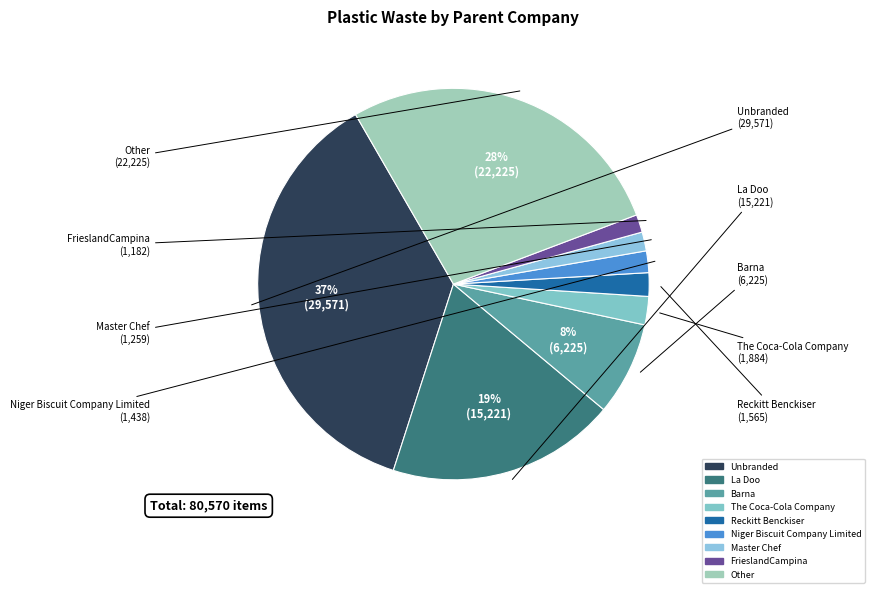

Is the sum of Reckitt Benckiser and La Doo greater than half?

No